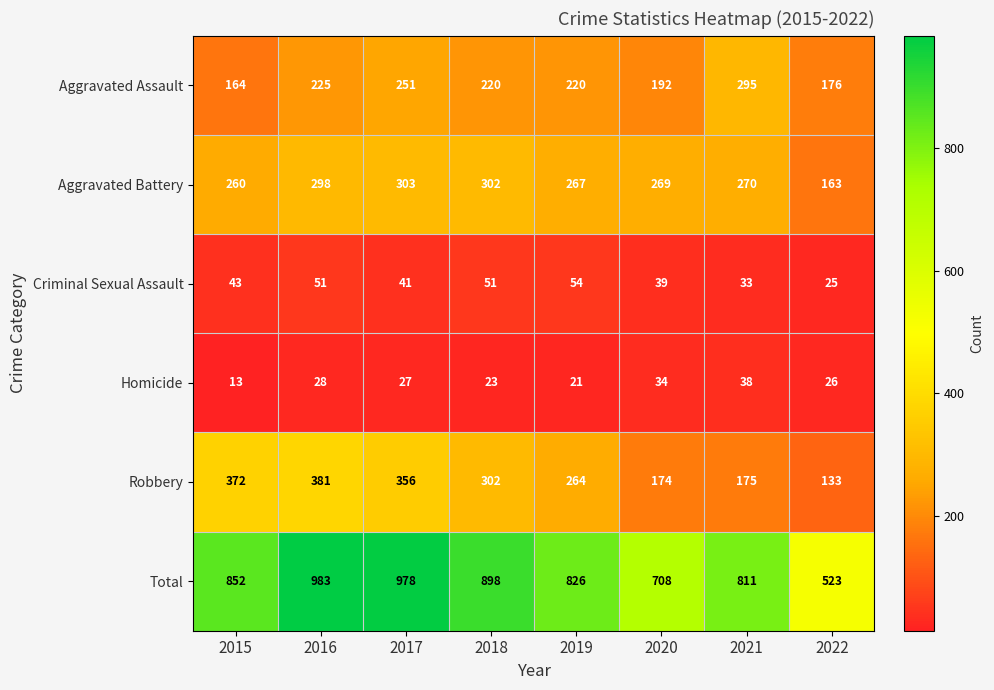

Count the number of data series in this chart.

6